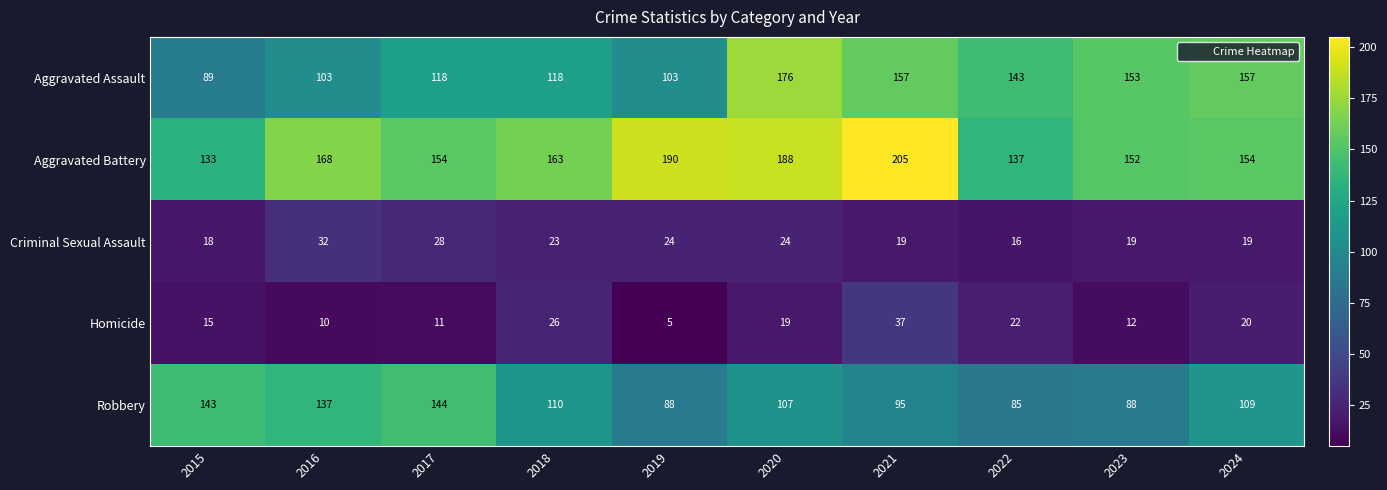

At which label does Criminal Sexual Assault first exceed 23?

2016